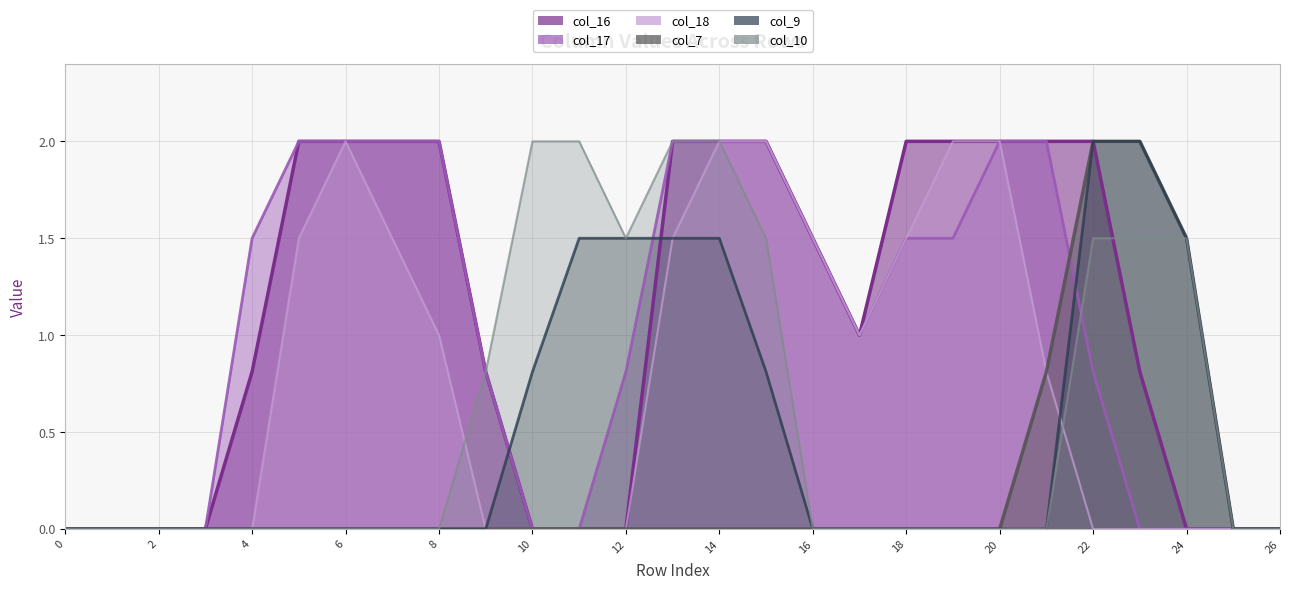

At which category does col_10 reach its first local valley?

12